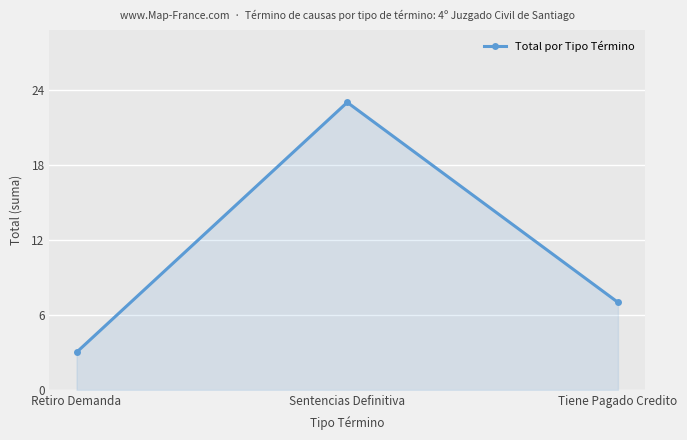

What is the maximum value shown in the chart?

23